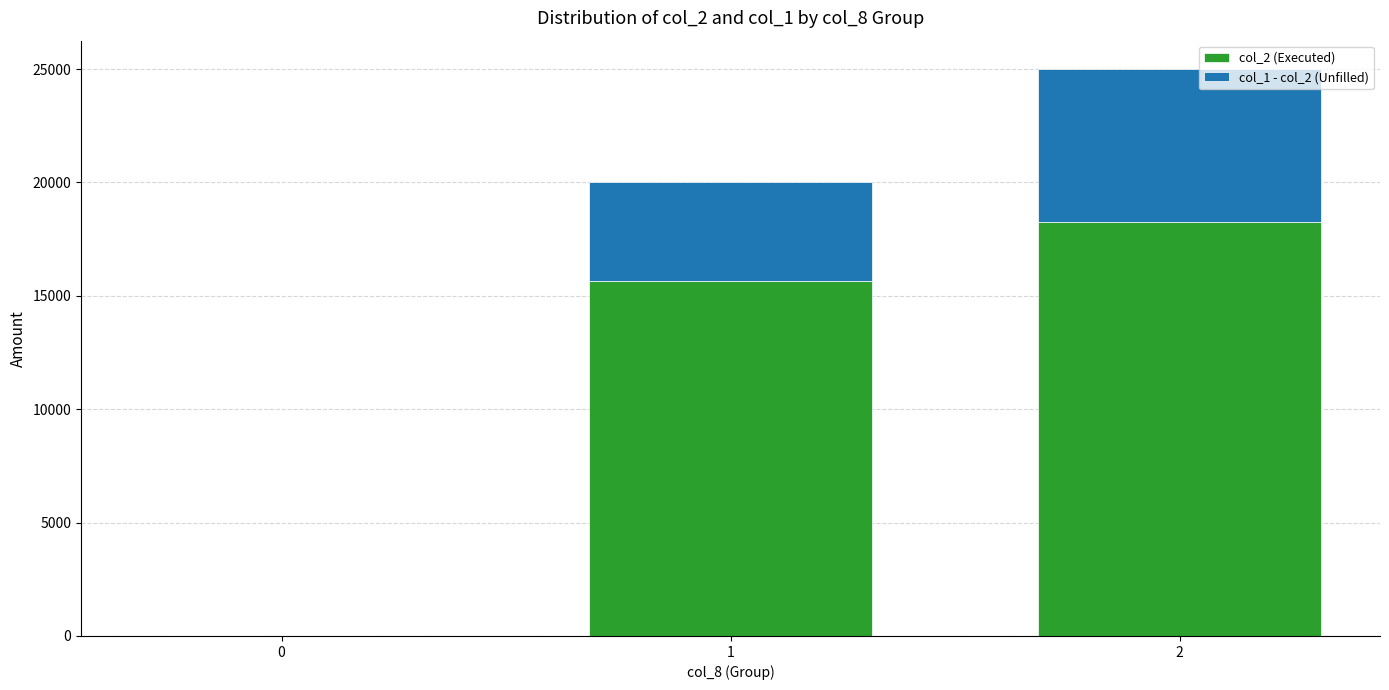

True or false: col_2 (Executed) has a value of -7081 at 0.

False